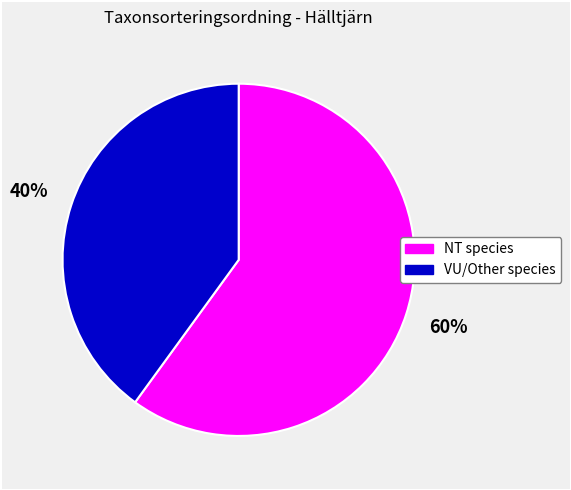

How many slices are in this pie chart?

2